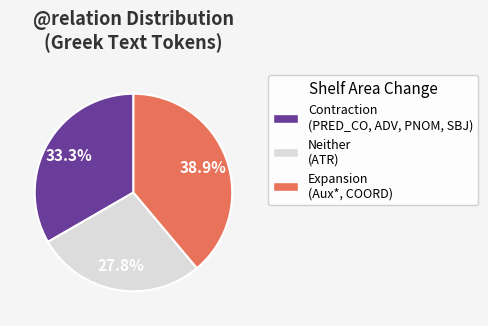

Does any single category account for the majority?

No